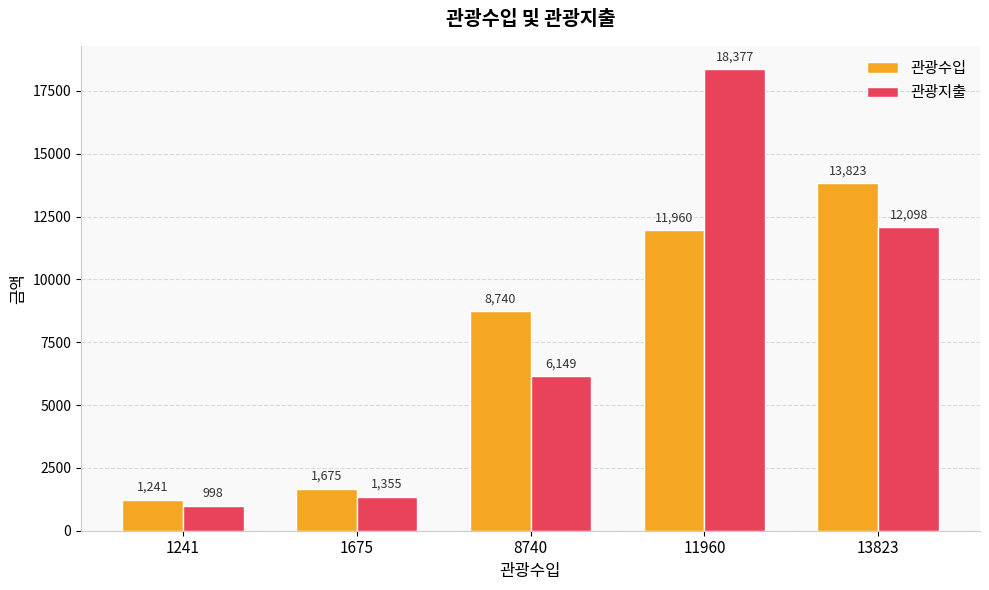

List the series in order of their overall mean, lowest first.

관광수입, 관광지출